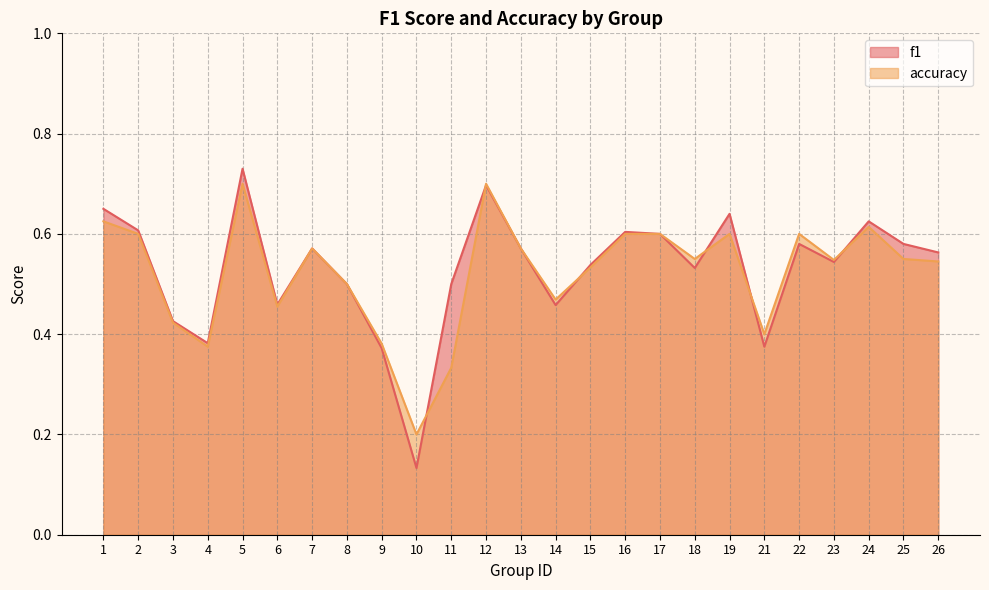

What is the minimum value shown in the chart?

0.1